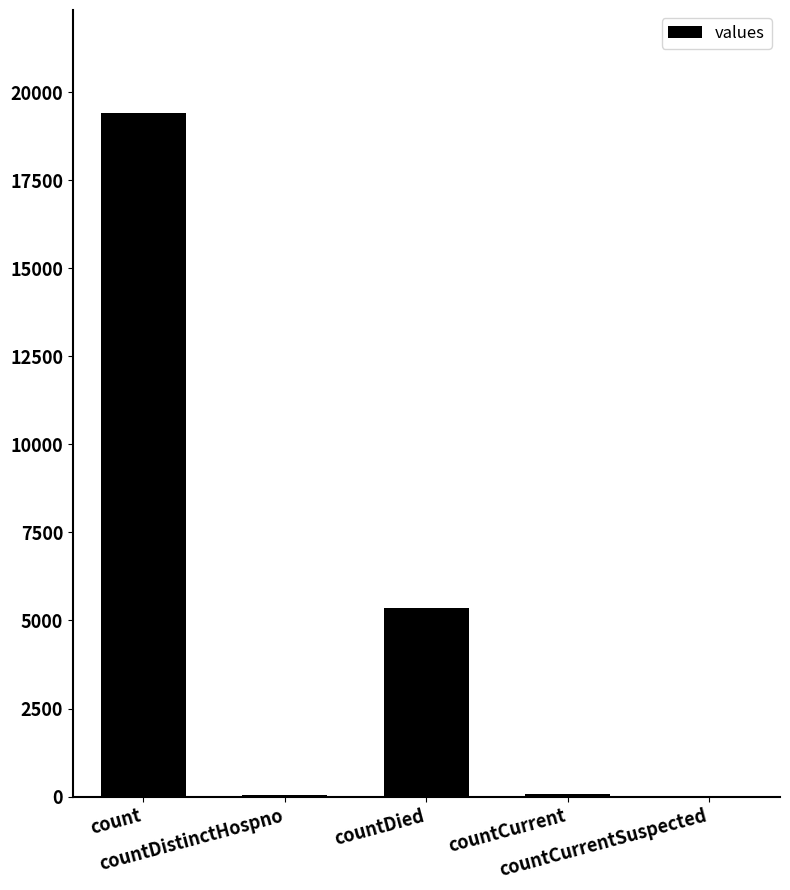

The chart shows a value of 38 at countDistinctHospno. True or false?

True